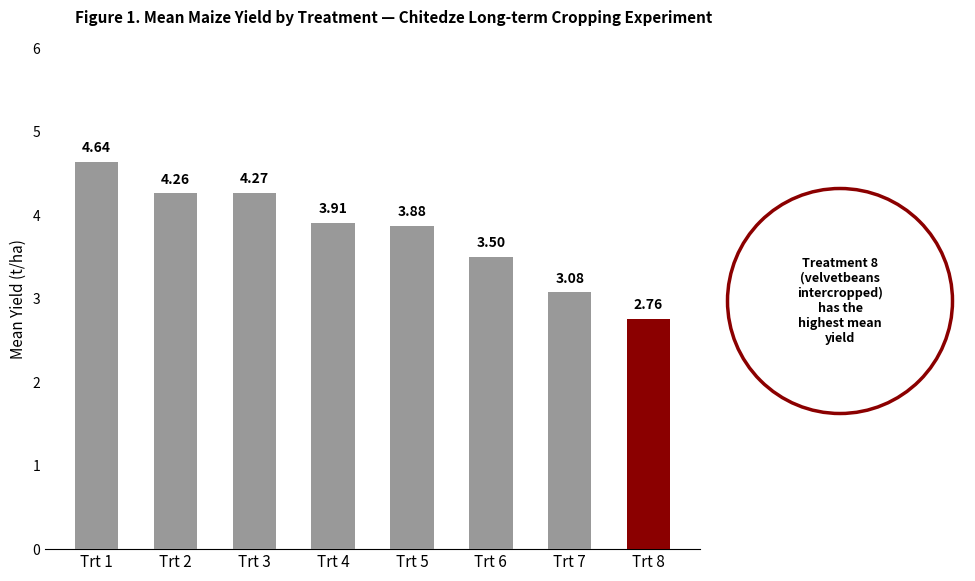

Rank the categories by value from highest to lowest.

Trt 1, Trt 3, Trt 2, Trt 4, Trt 5, Trt 6, Trt 7, Trt 8